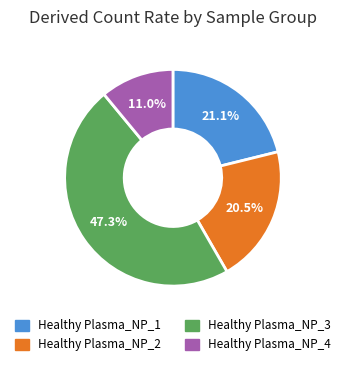

Is there any slice that represents more than half of the pie?

No